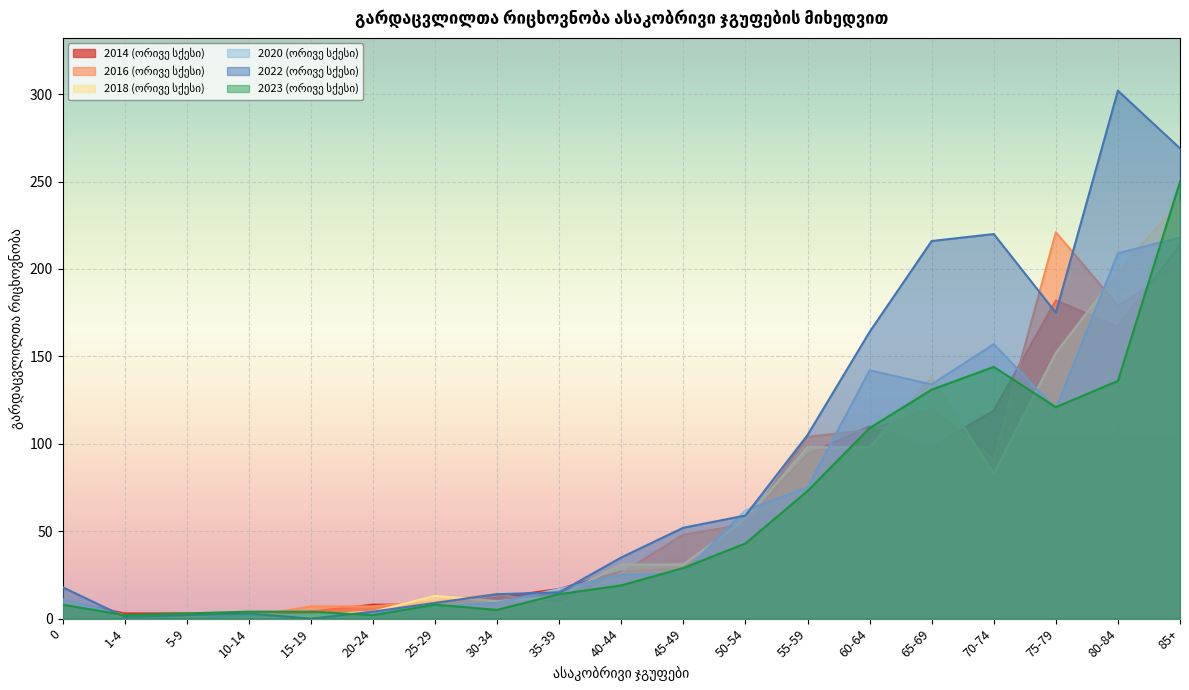

How many distinct data groups are displayed?

6